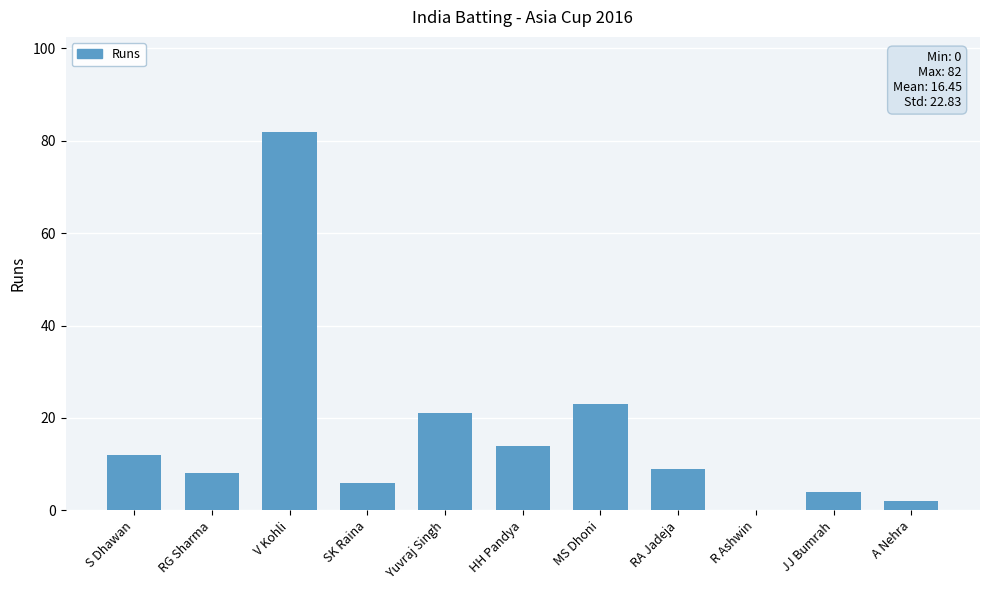

Approximately how many times larger is the value at Yuvraj Singh compared to SK Raina?

3.5